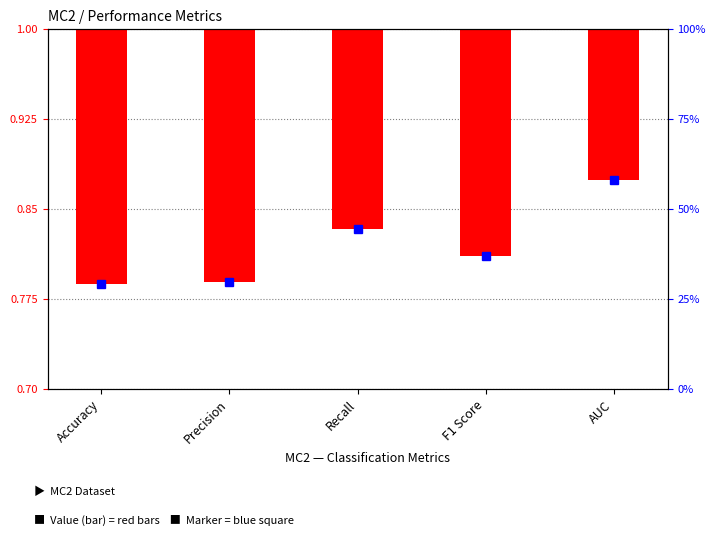

What is the approximate value at F1 Score?

-0.2